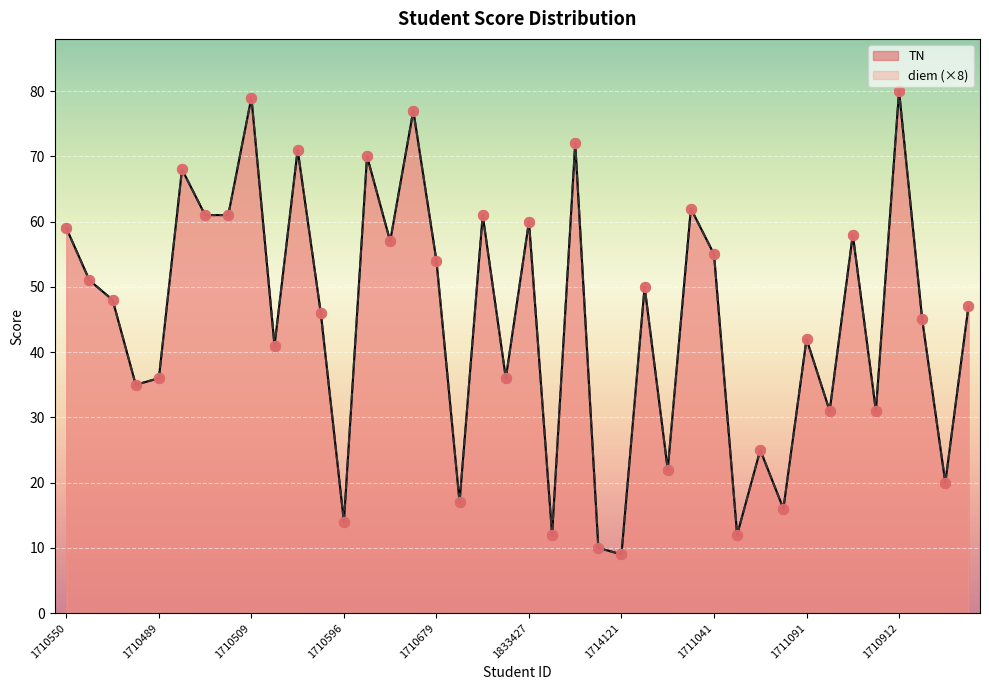

Is the value of diem at 1711091 greater than the value of TN at 1711036?

No